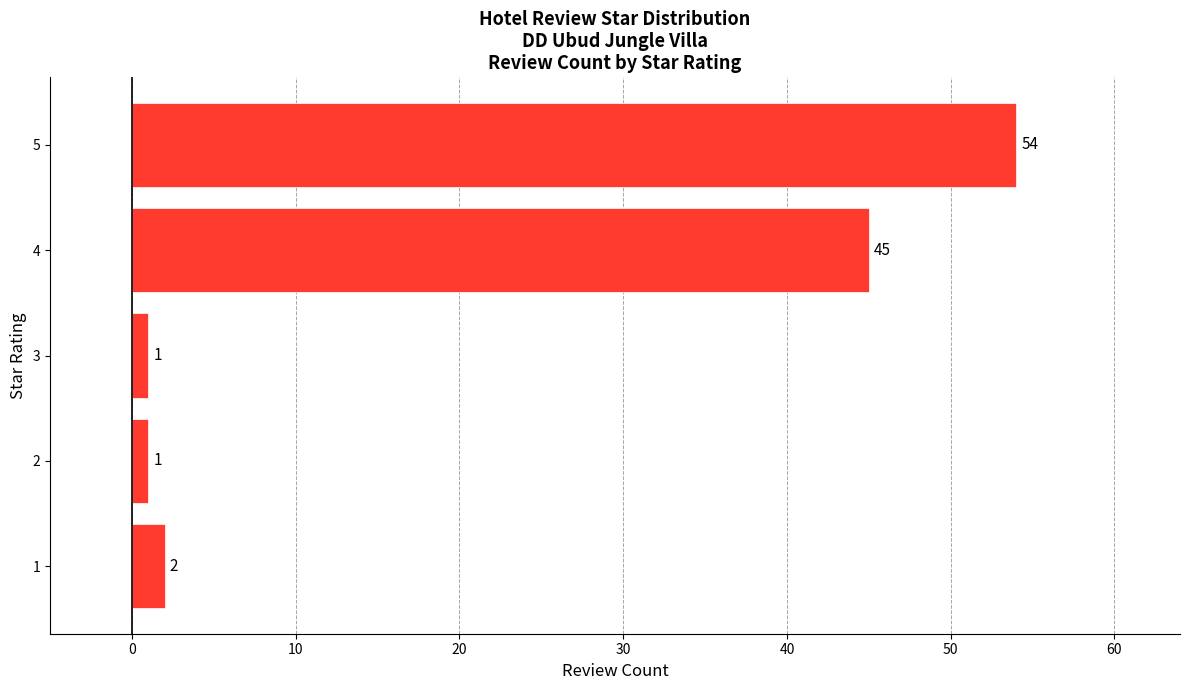

The chart shows a value of 1 at 2. True or false?

True